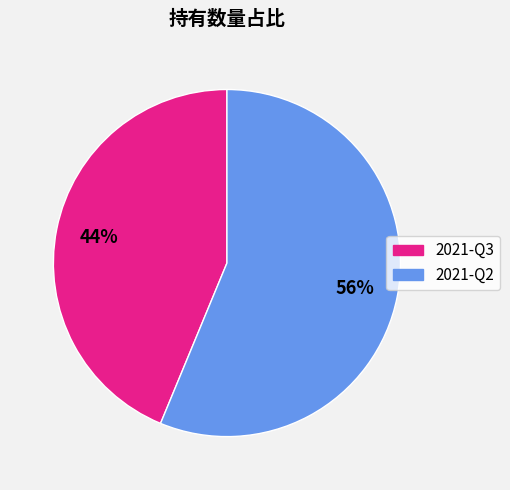

Which slice represents more than half of the pie?

2021-Q2